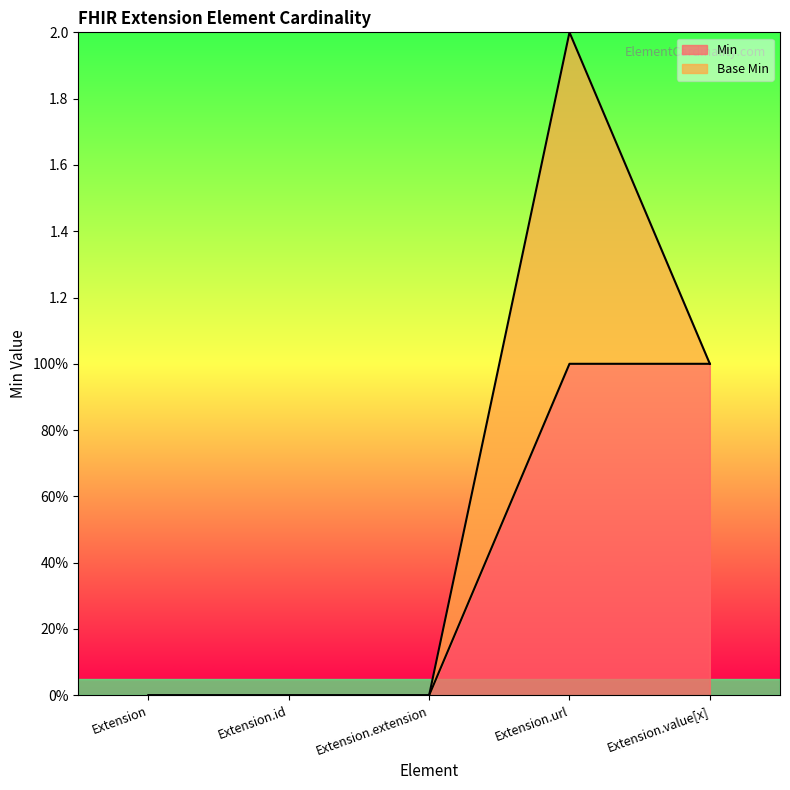

The chart shows a value of 0 at Extension.id. True or false?

True